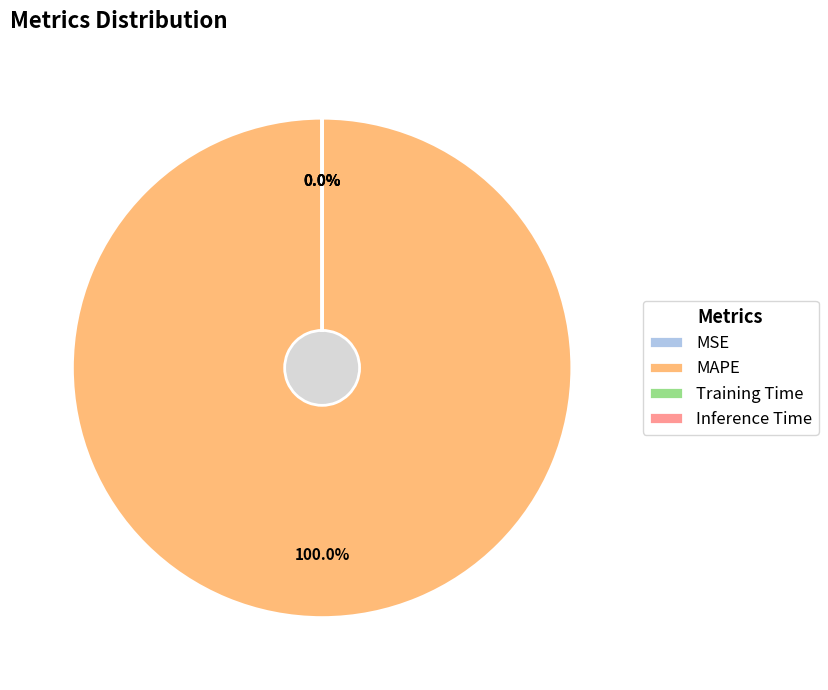

Does Inference Time account for over 50% of the chart?

No